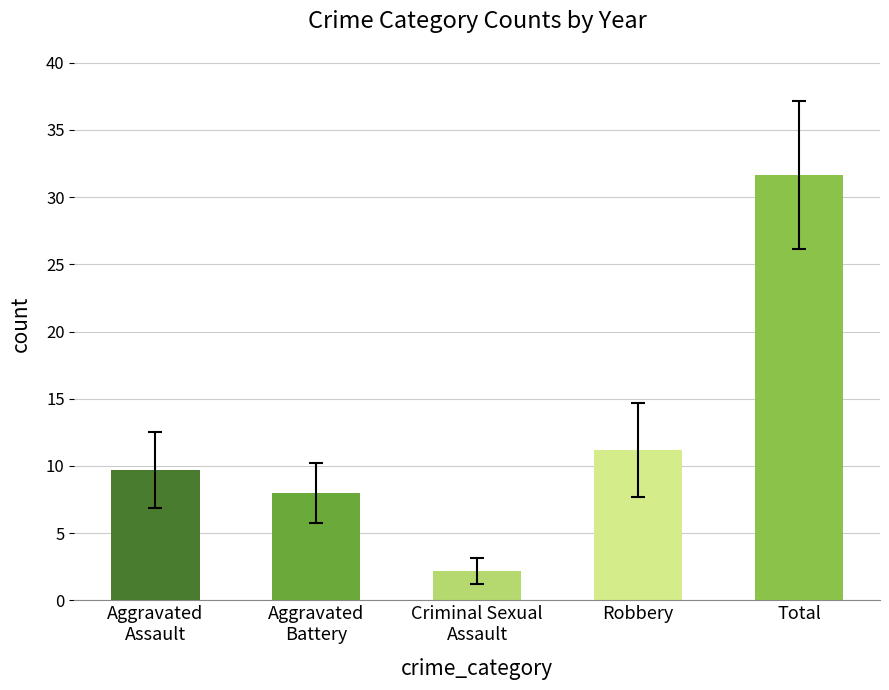

How many distinct data groups are displayed?

1